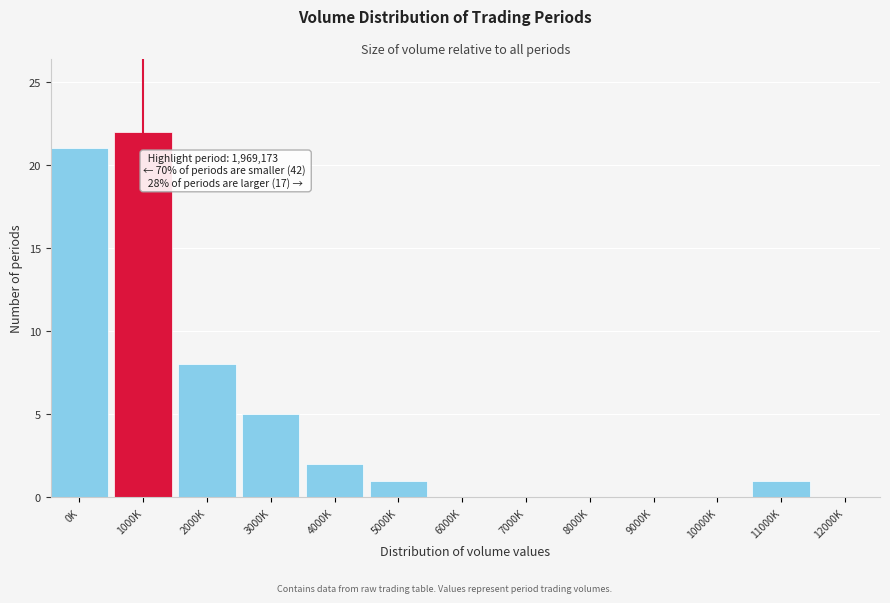

Reading left to right, what are all the values shown in this chart?

0K=21	1000K=22	2000K=8	3000K=5	4000K=2	5000K=1	6000K=0	7000K=0	8000K=0	9000K=0	10000K=0	11000K=1	12000K=0